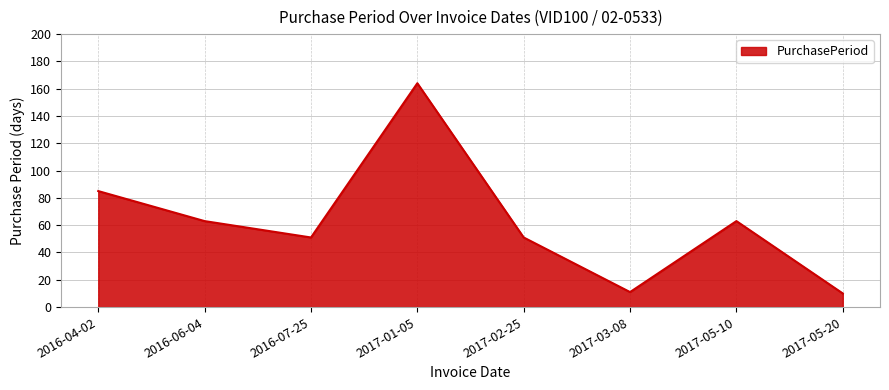

Reading left to right, what are all the values shown in this chart?

85	63	51	164	51	11	63	10